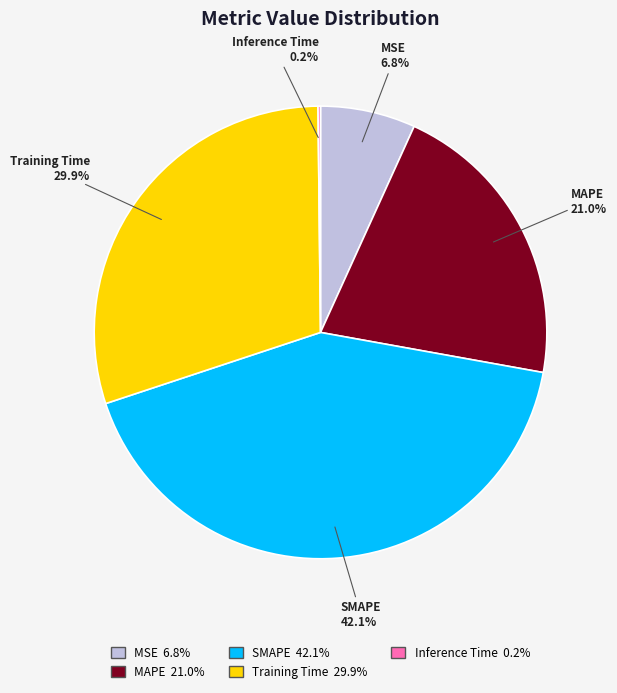

To the nearest percent, what is the difference between the largest and smallest slice percentages?

42%